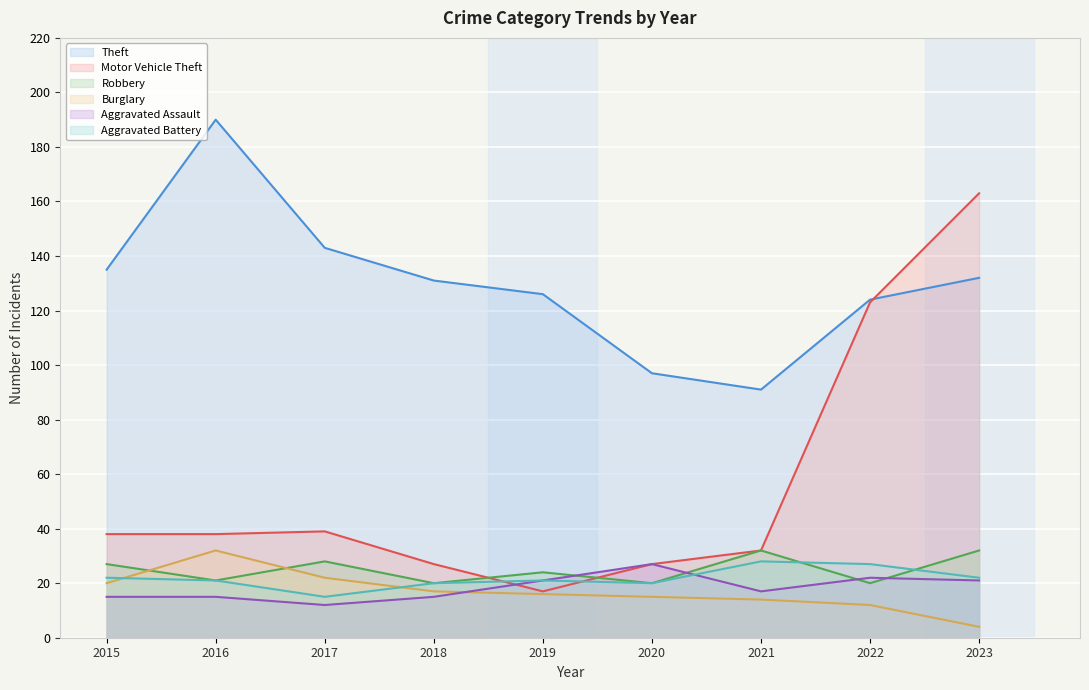

What is the total value across all series at 2016?

317